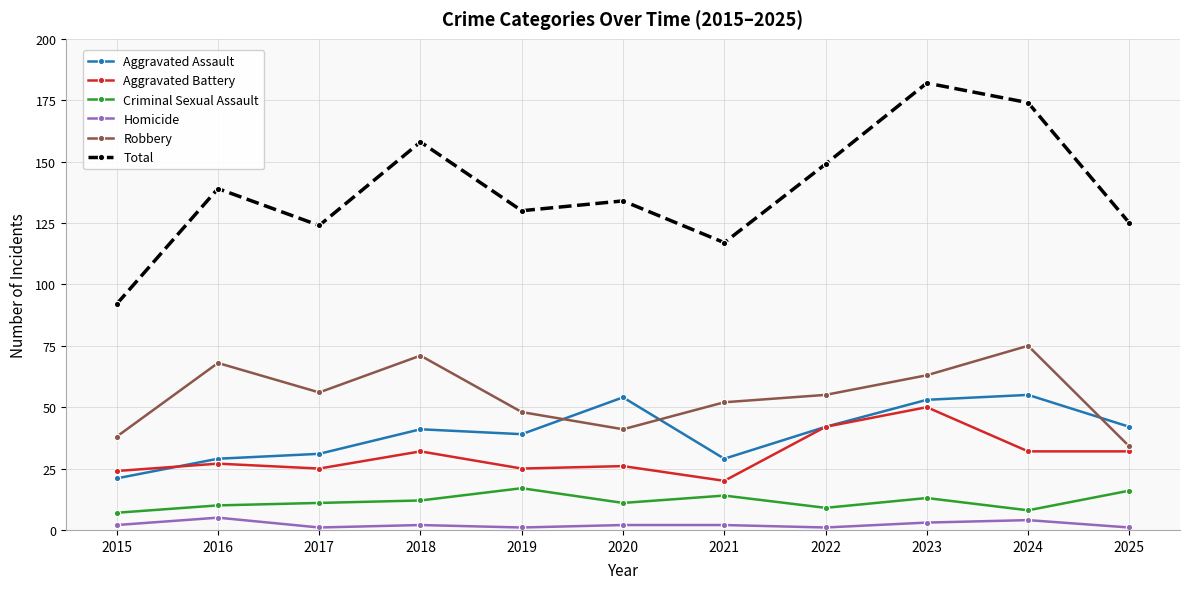

At which category does Robbery reach its first local peak?

2016